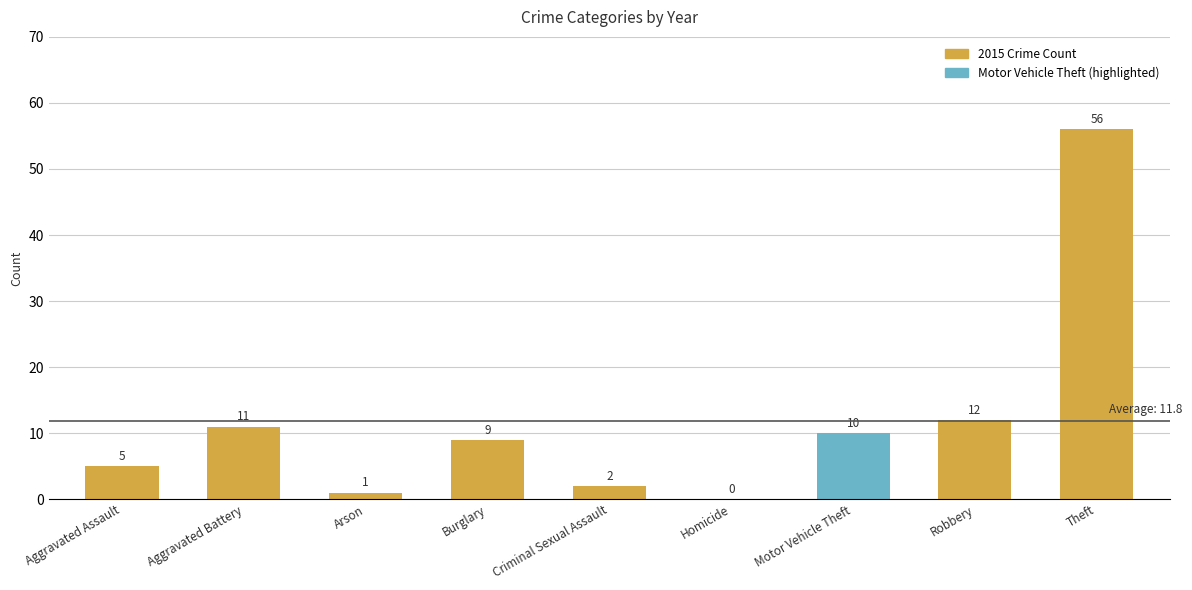

Between Aggravated Assault and Burglary, which is larger?

Burglary